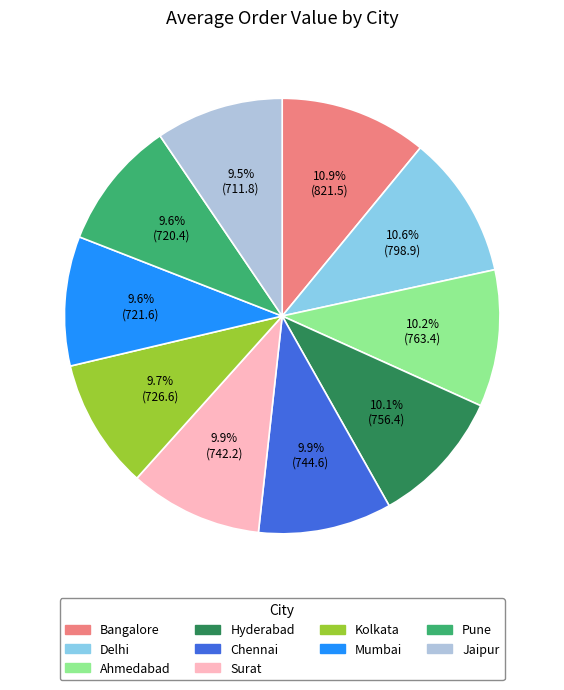

To the nearest percent, what portion does Chennai represent?

10%